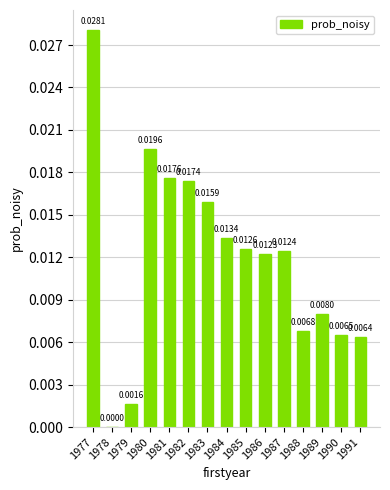

Which has a higher value, 1979 or 1983?

1983